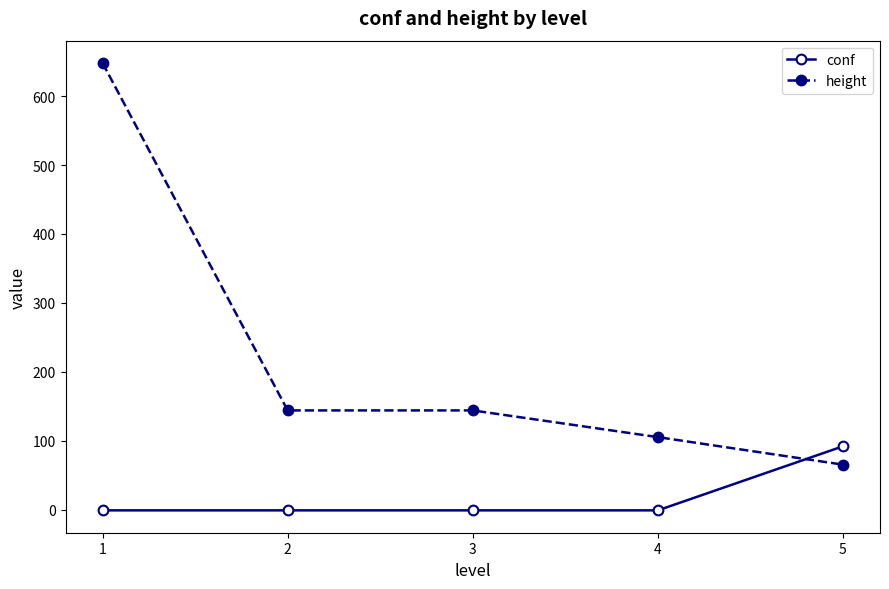

Between which two adjacent categories do conf and height first intersect?

4 and 5